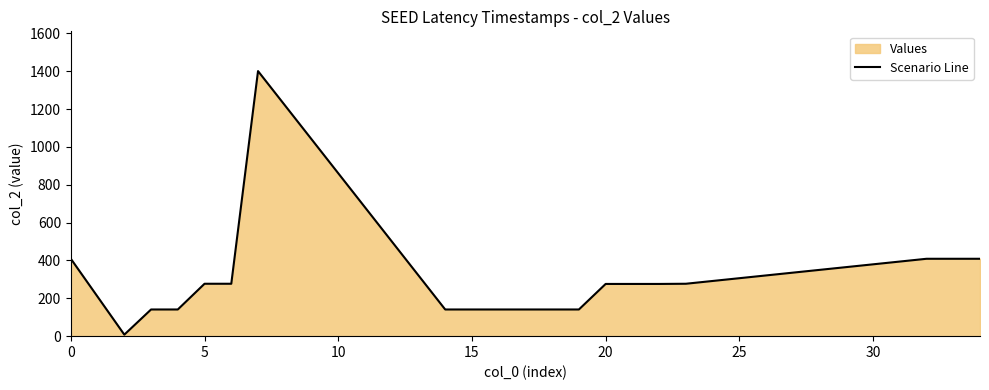

What is the difference between the maximum and minimum values?

1393